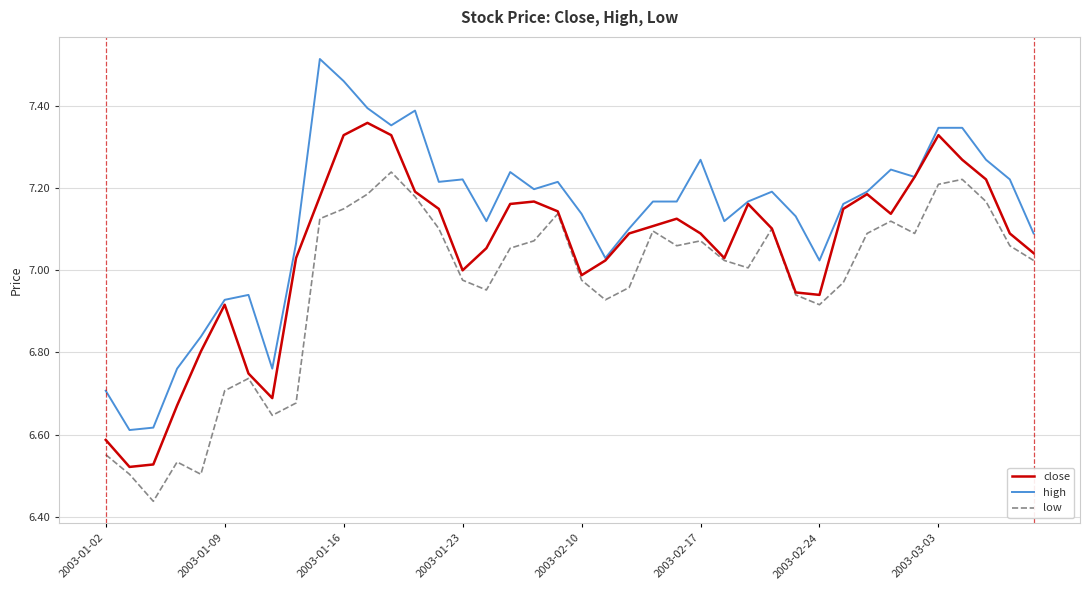

Which series has the largest range (max minus min)?

high